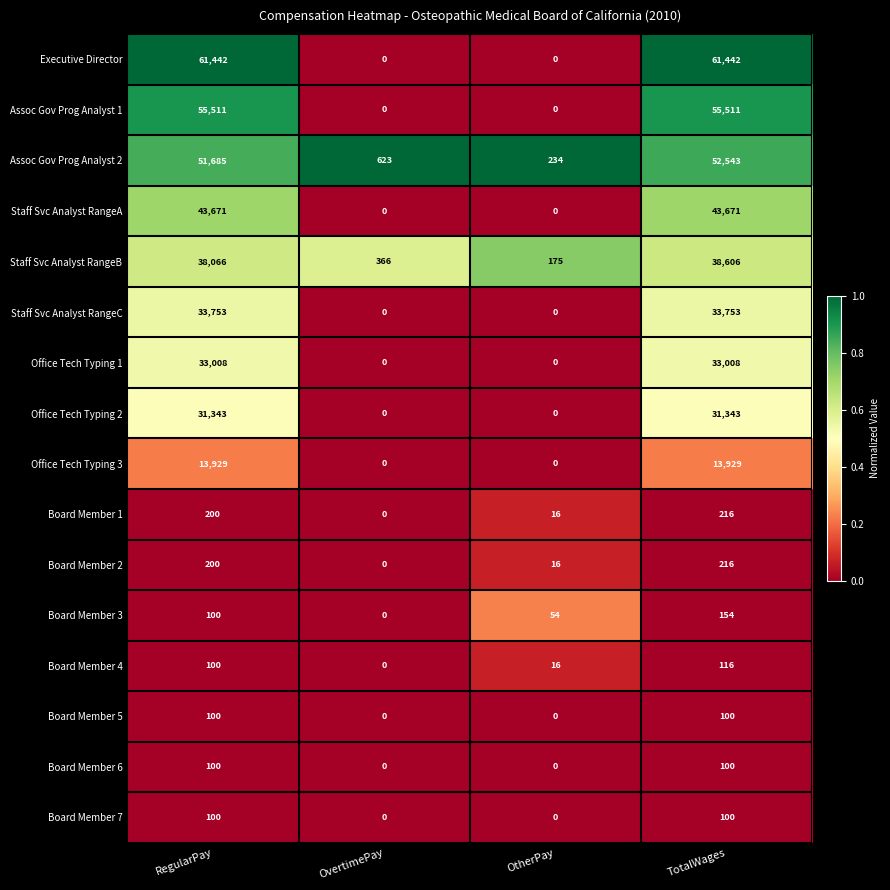

How many data points in Executive Director are less than 61442?

2